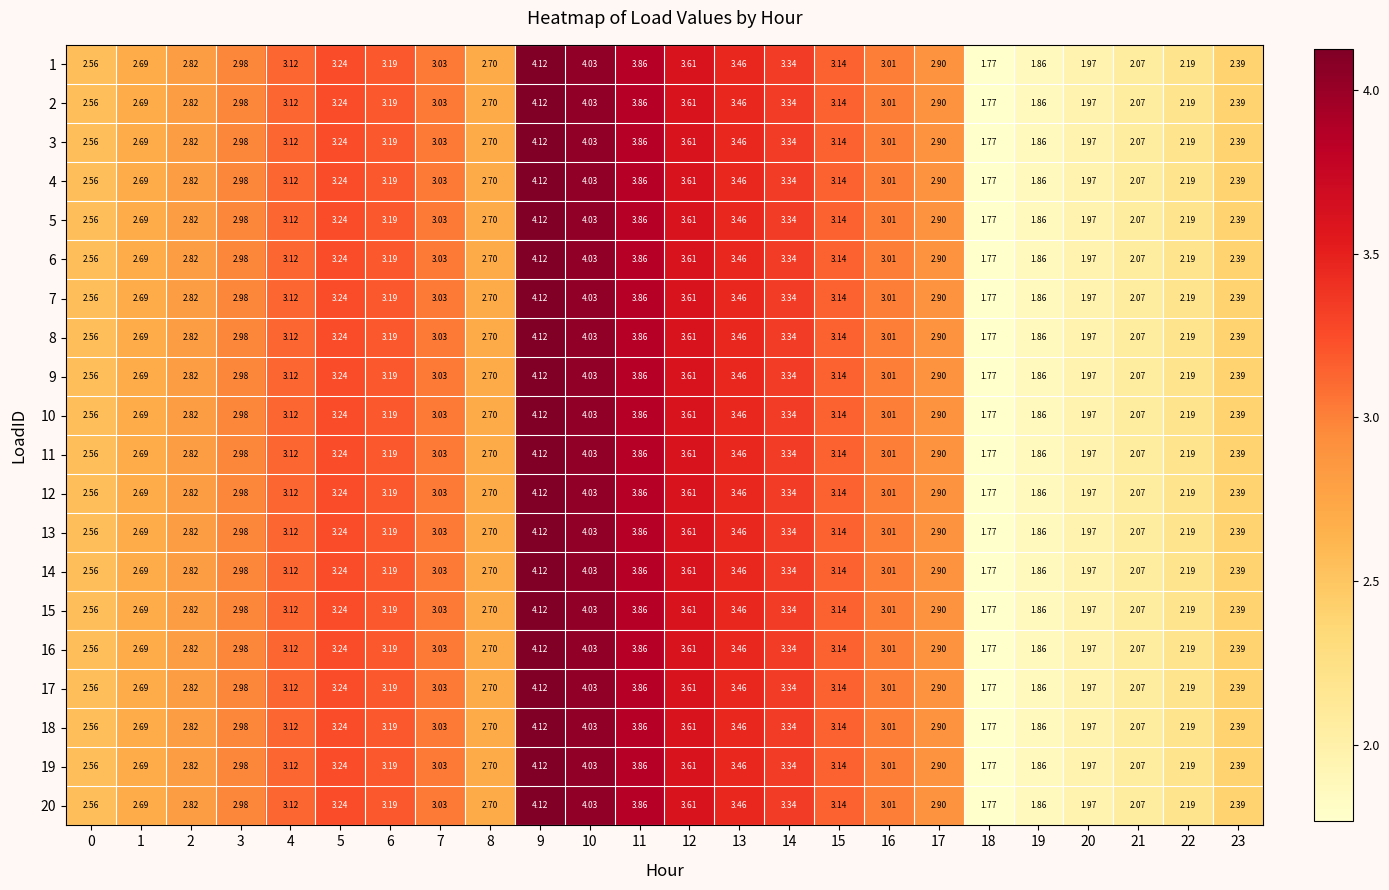

Is the value of 1 at 10 greater than the value of 15 at 11?

Yes